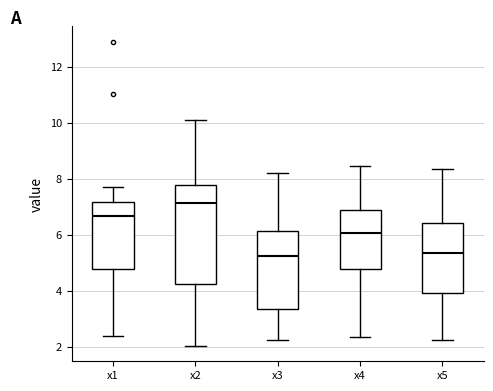

Comparing the boxes themselves (not the whiskers), which one is the tallest?

x2